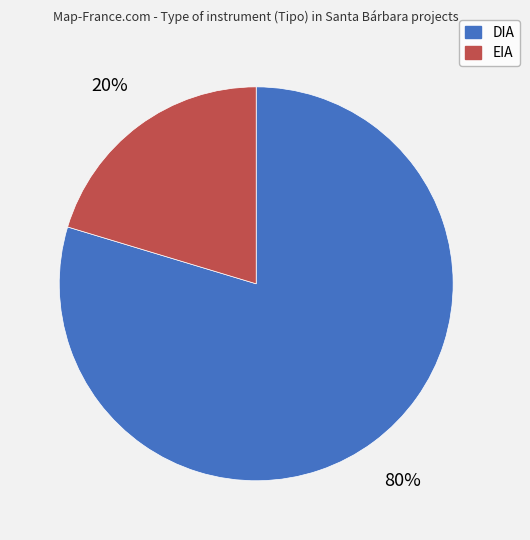

Which slice is the largest?

DIA